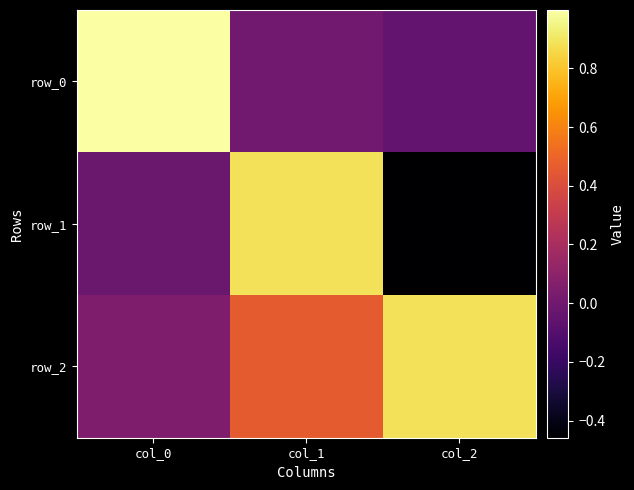

Count the number of categories in the chart.

3